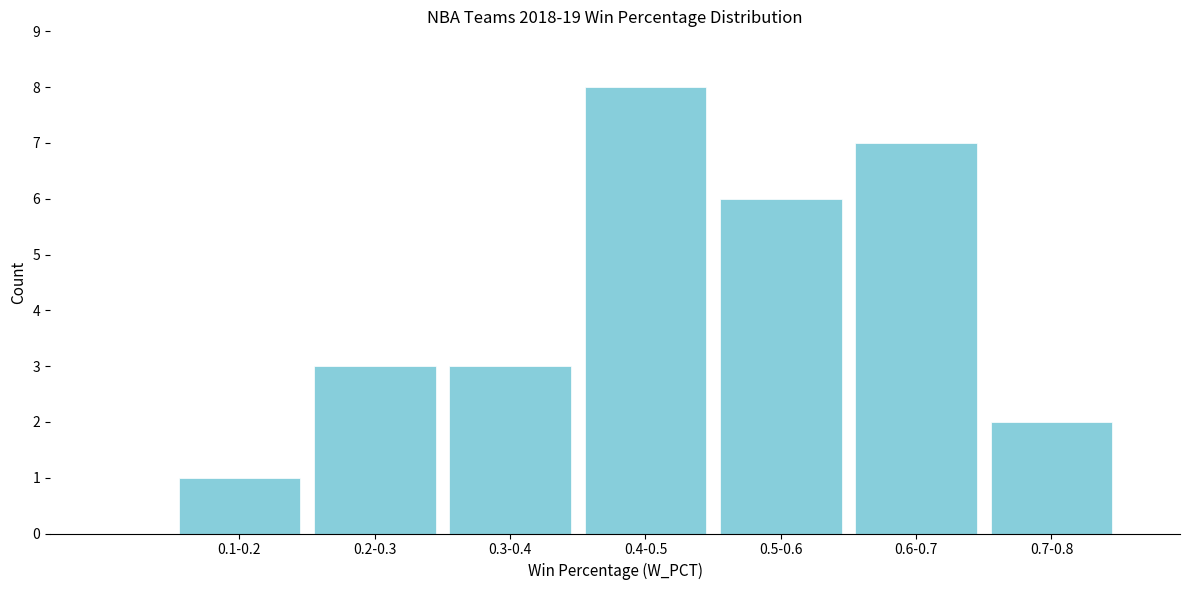

Reading left to right, extract all data points from this chart.

1	3	3	8	6	7	2